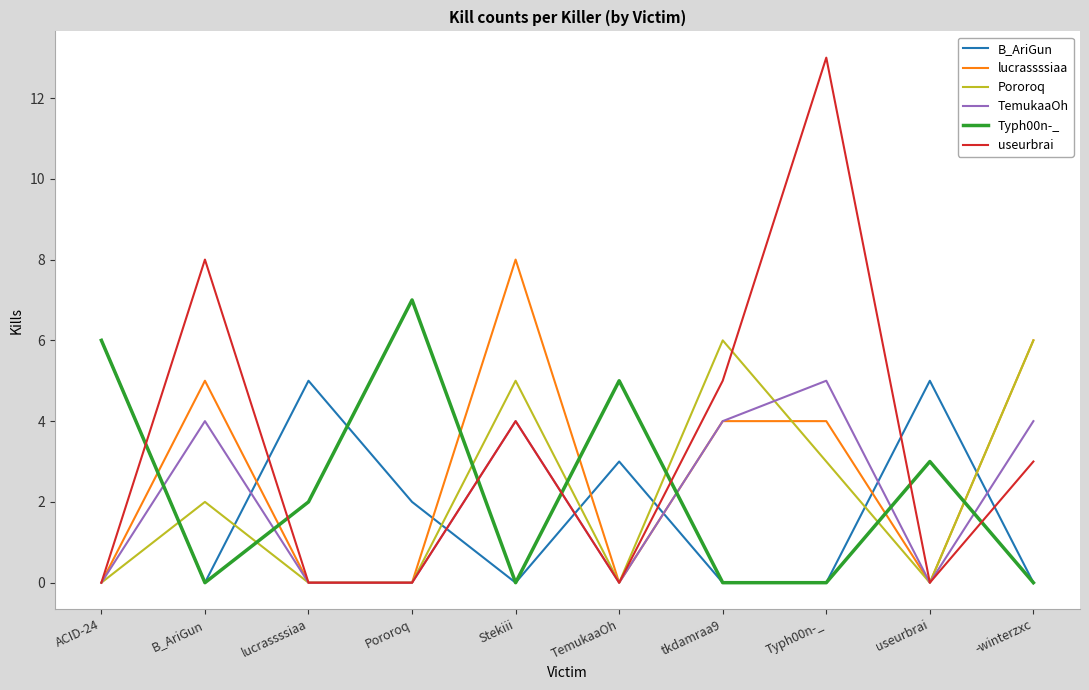

Is the value of Typh00n-_ at B_AriGun greater than the value of TemukaaOh at Stekiii?

No